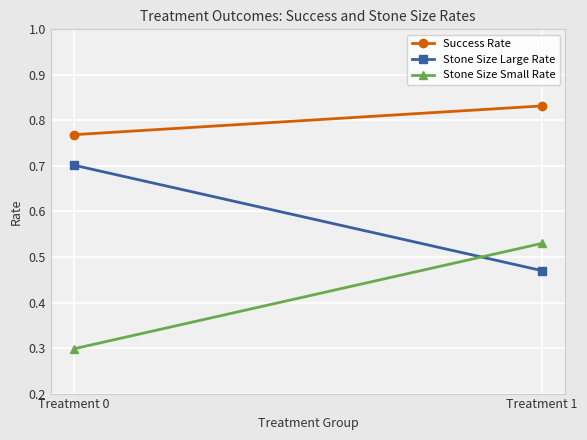

What is the total value across all series at Treatment 0?

1.8